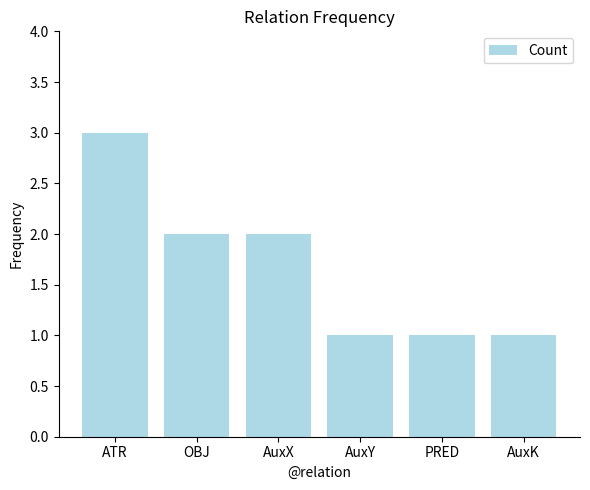

What is the label of the 4th bar from the right?

AuxX